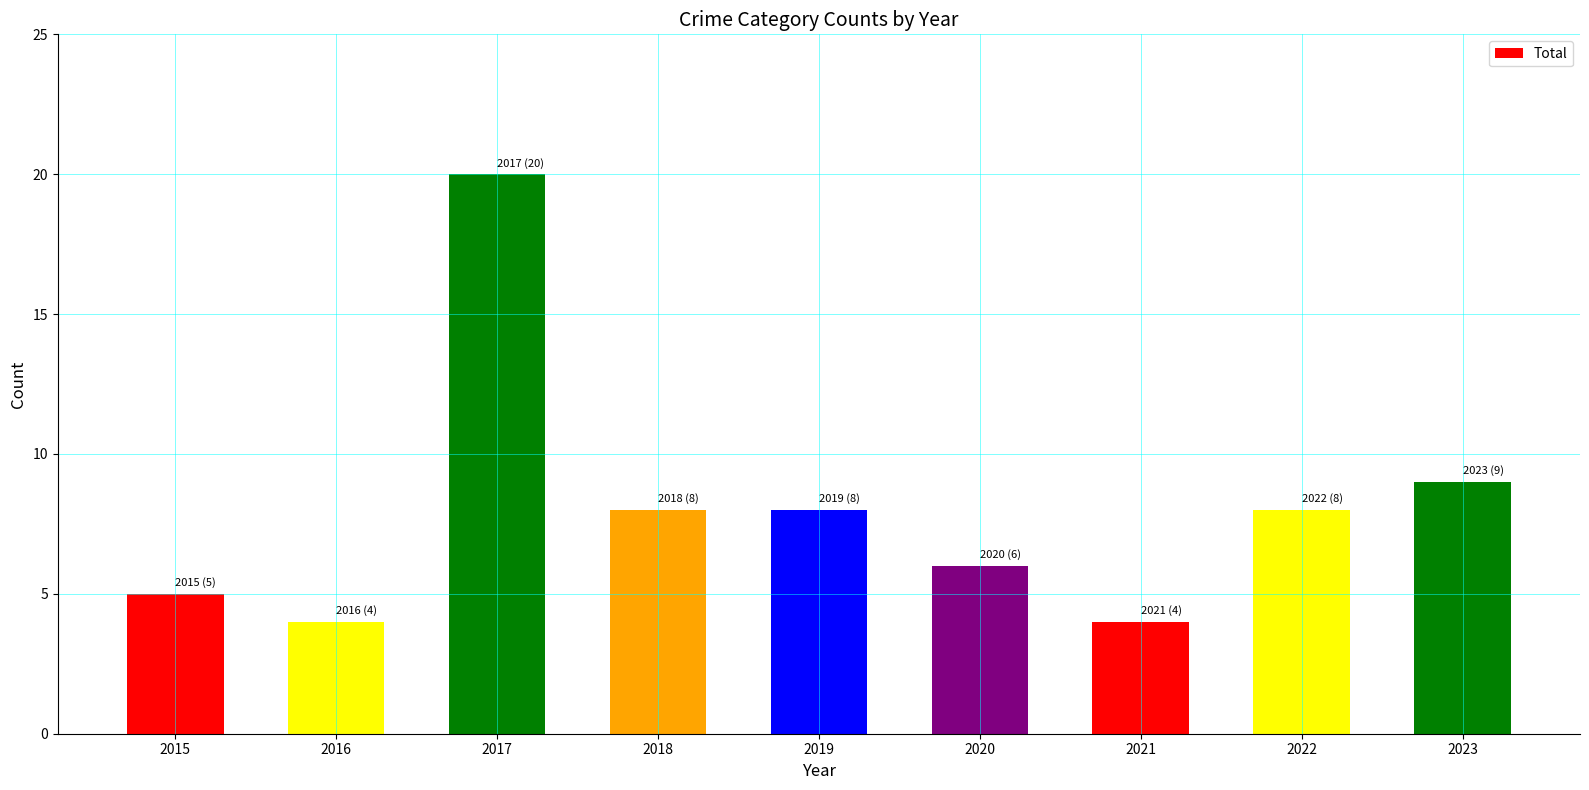

Count the number of categories in the chart.

9